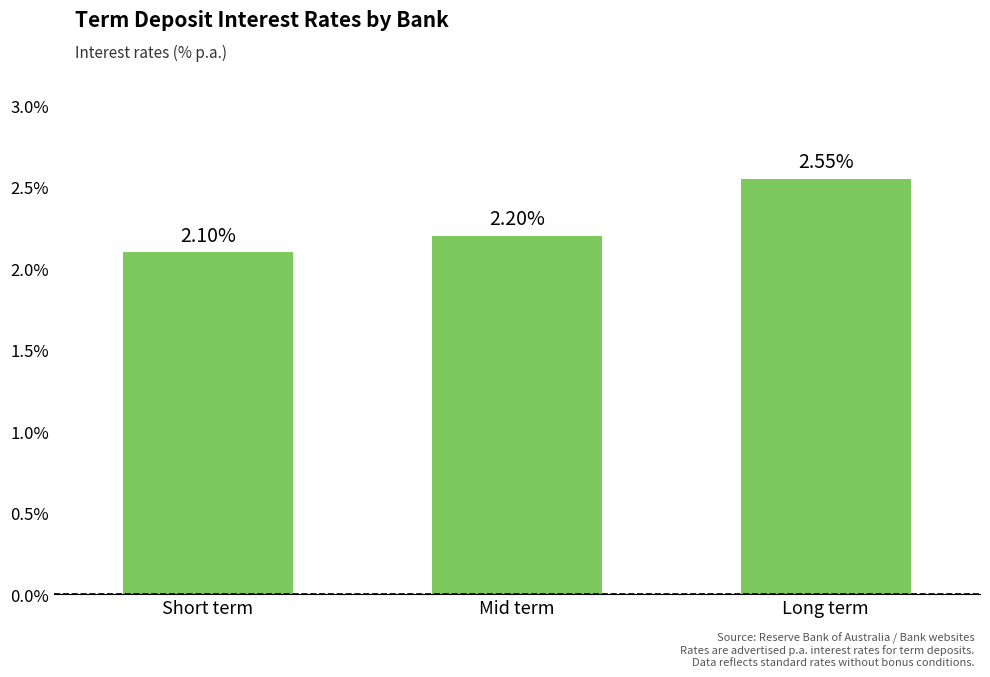

What is the average value?

2.3